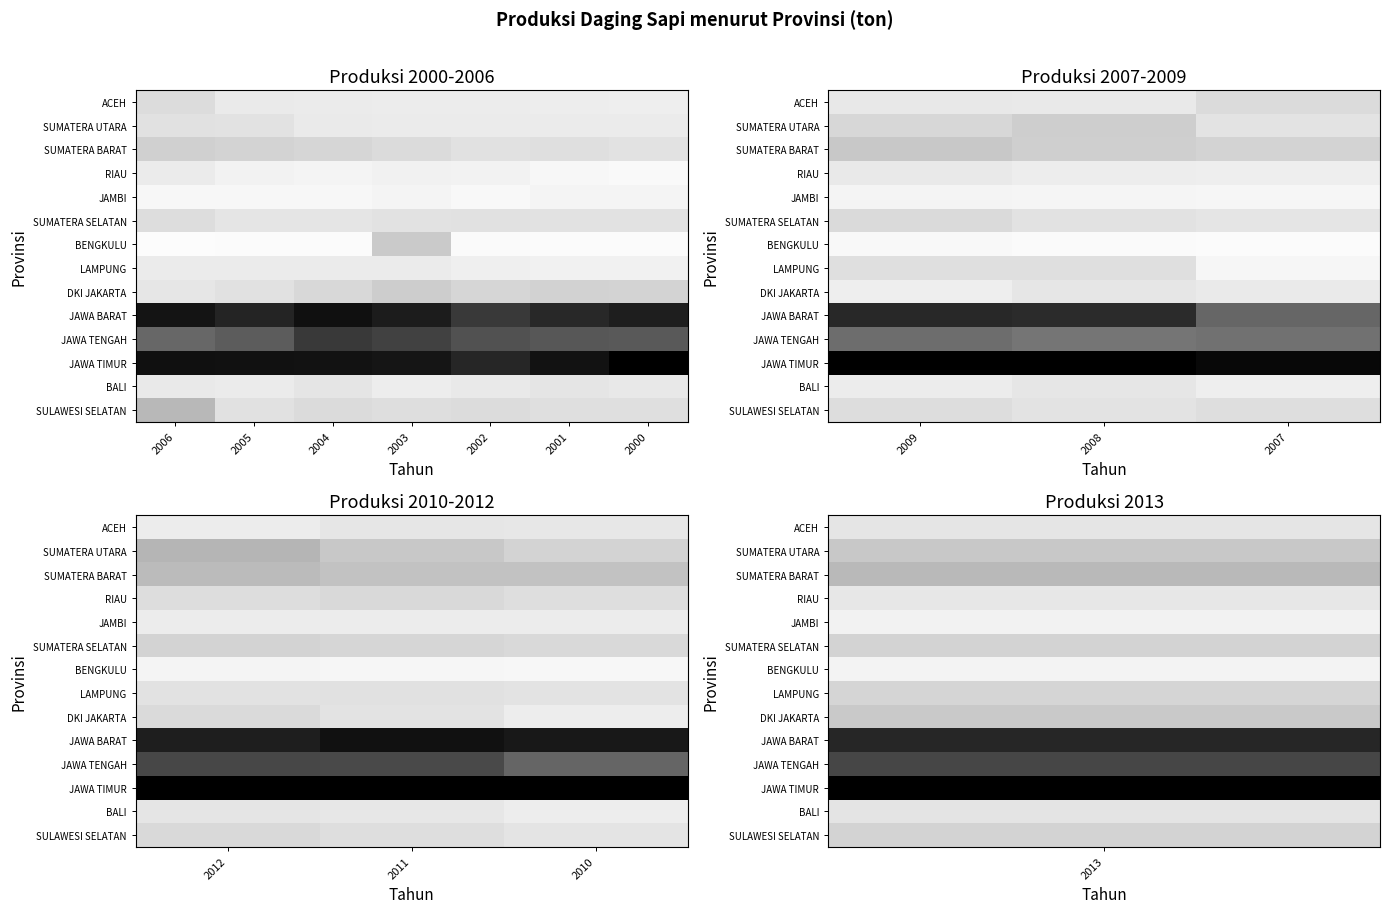

At which label does SUMATERA SELATAN first exceed 13601?

2012